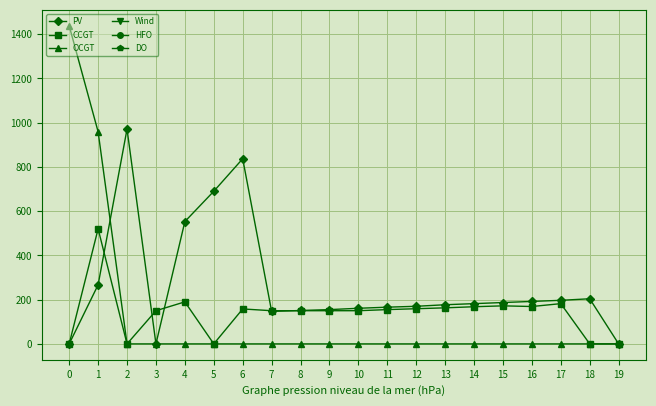

At which label does CCGT first exceed 155?

1